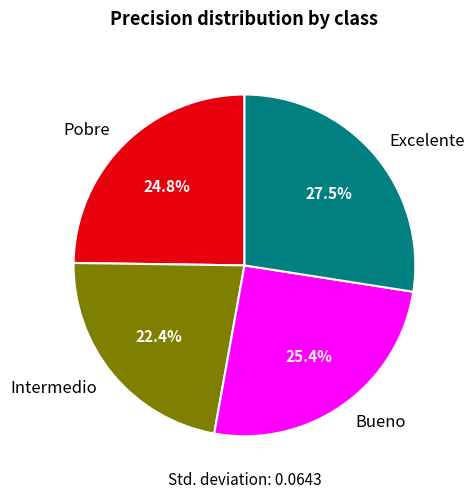

Is there any slice that represents more than half of the pie?

No